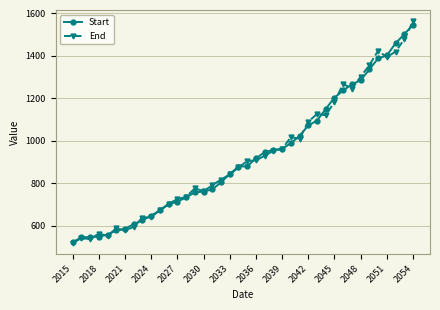

What is the sum of all End values?

37092